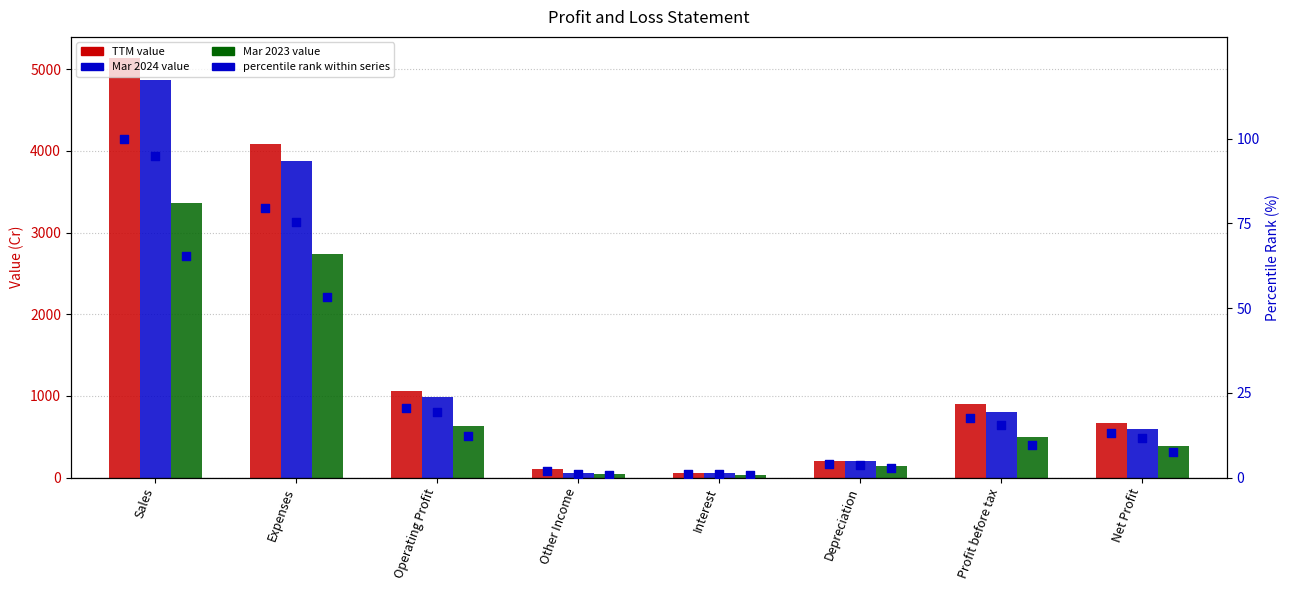

Which series contains the highest Y value?

TTM